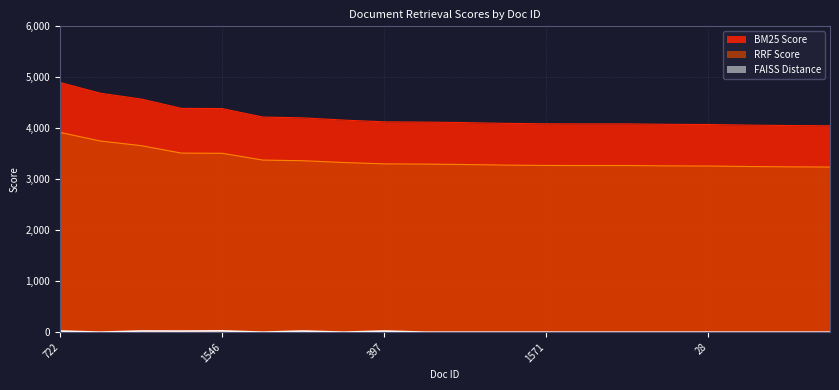

True or false: RRF Score has more than 2 interior local peaks.

False